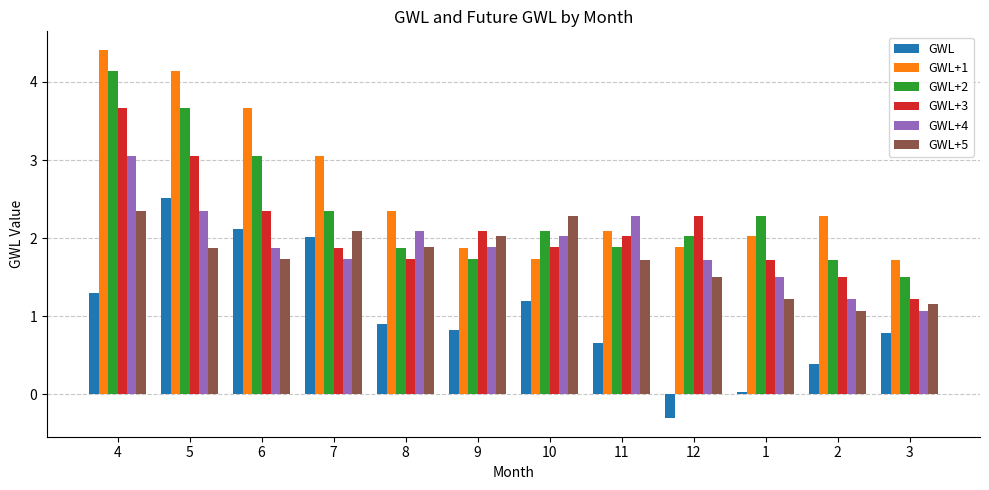

Is it true that GWL+5 equals 1.9 at 5?

True